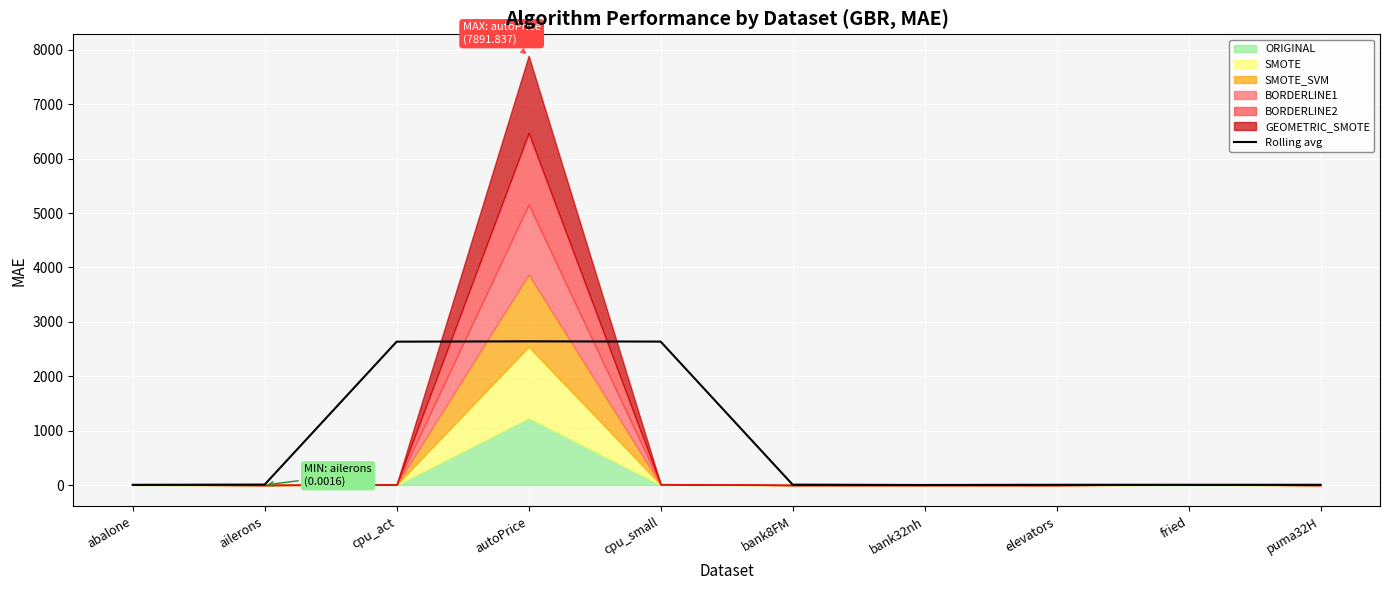

Rank the categories by value from highest to lowest.

autoPrice, cpu_small, cpu_act, ailerons, bank8FM, elevators, fried, puma32H, abalone, bank32nh